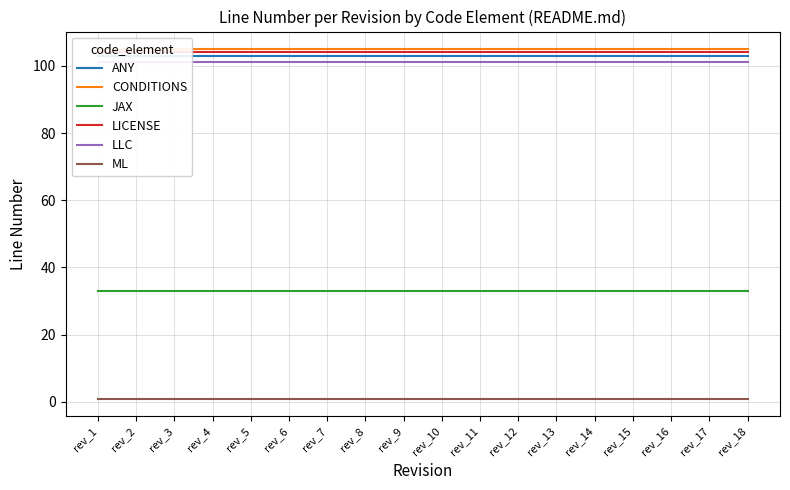

At which category does the chart reach its minimum across all series?

rev_1